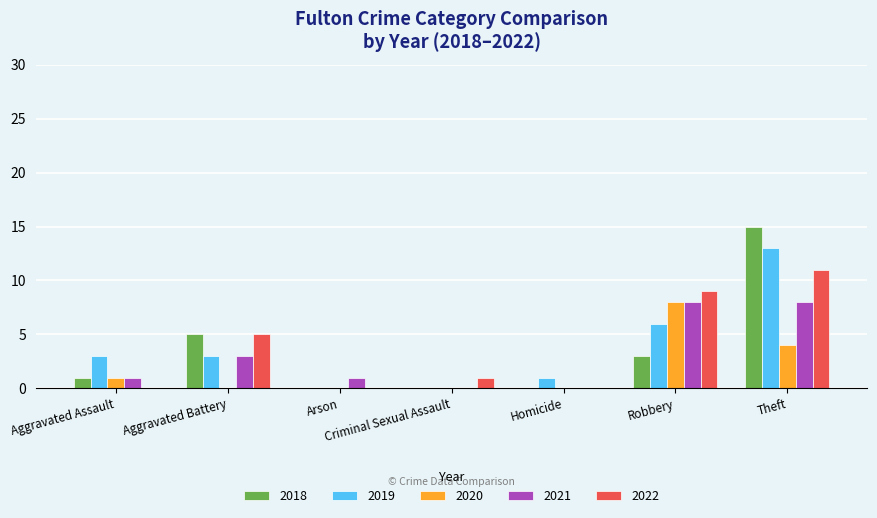

How many series are shown in this chart?

5